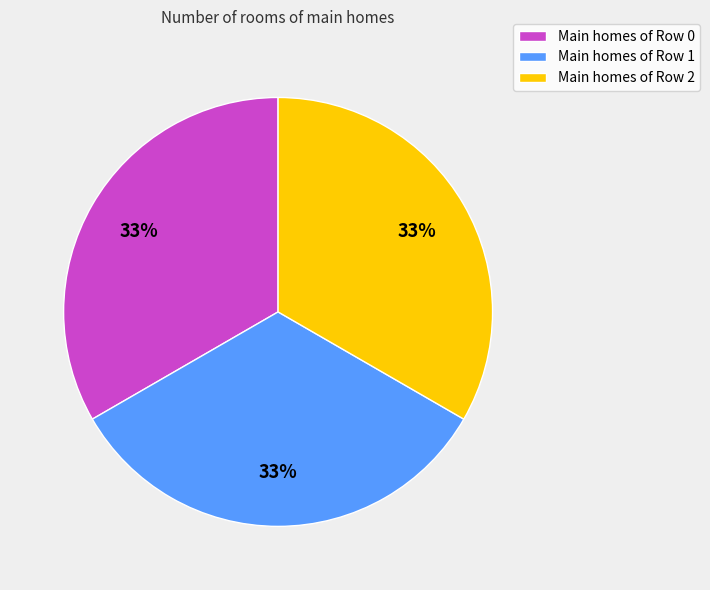

What is the ratio of the value at Main homes of Row 2 to the value at Main homes of Row 1?

1.0